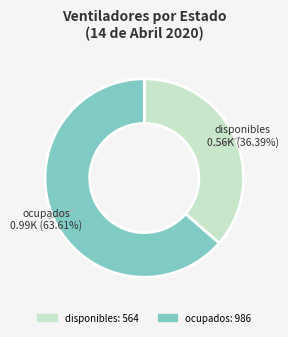

Between ocupados and disponibles, which is larger?

ocupados